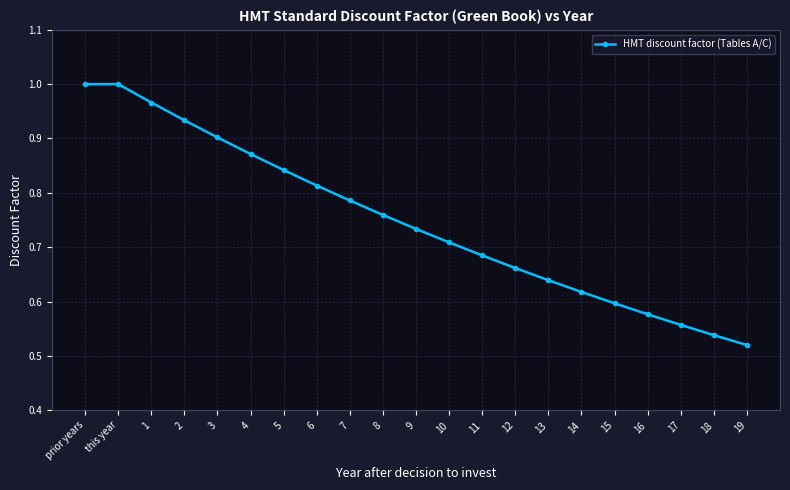

How many series are shown in this chart?

1